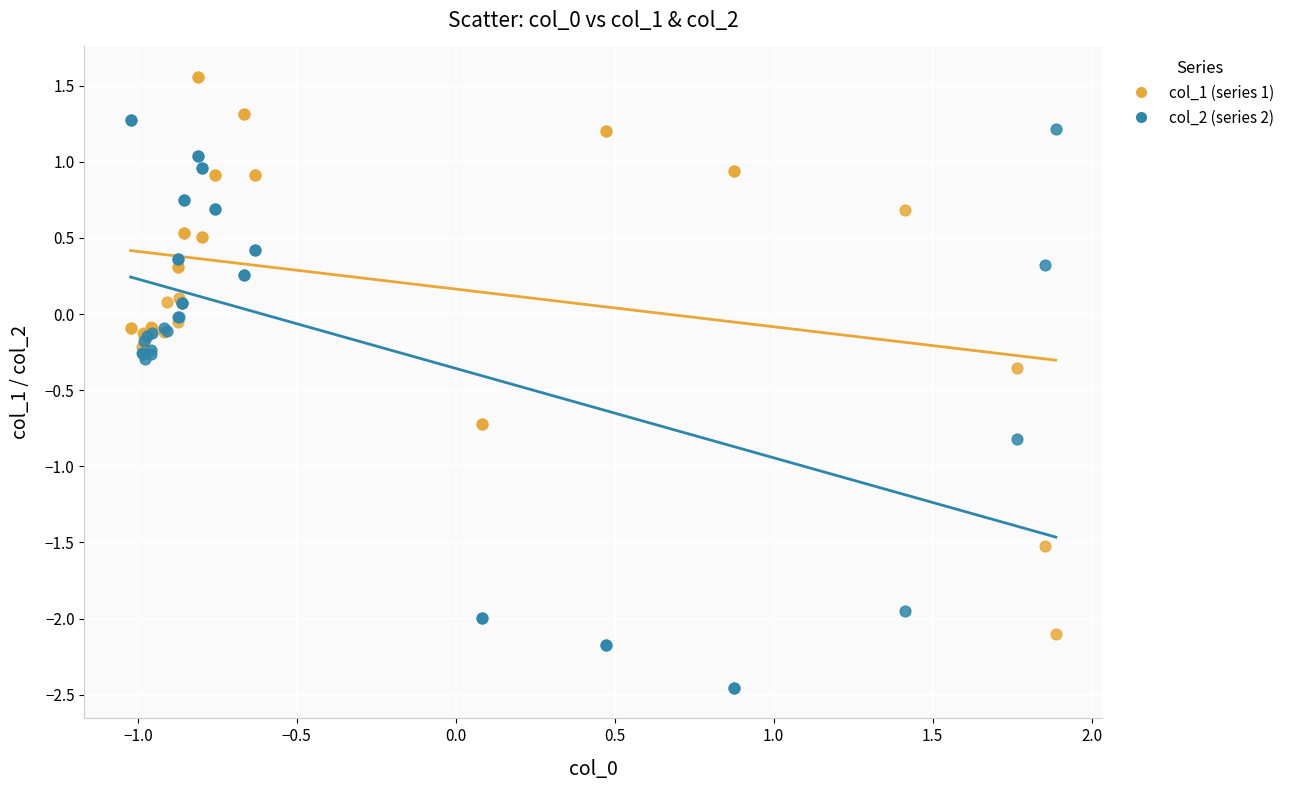

Which series reaches the maximum Y coordinate?

col_1 (series 1)